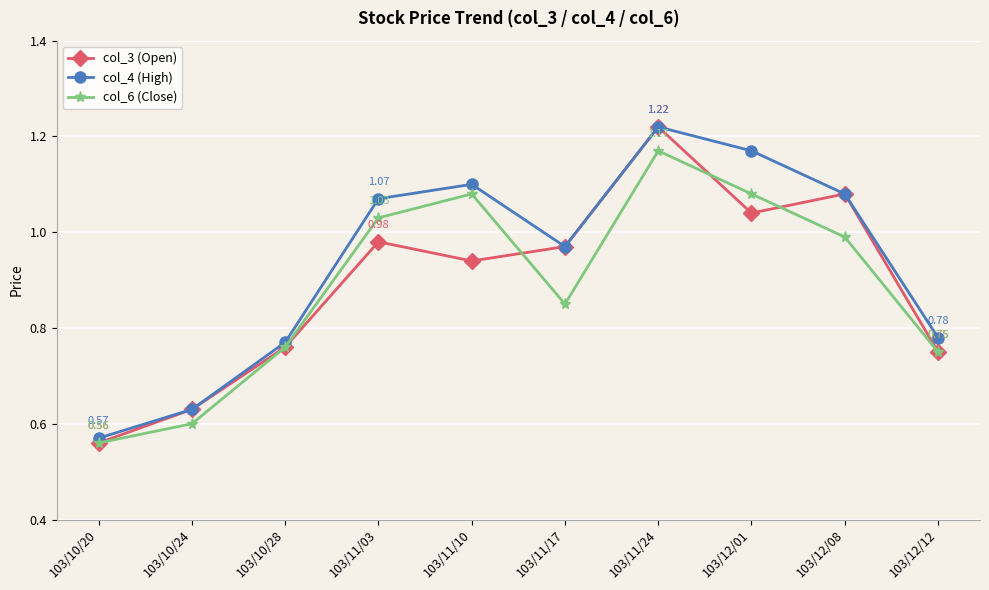

What are all the series names shown in the legend?

col_3 (Open), col_4 (High), col_6 (Close)